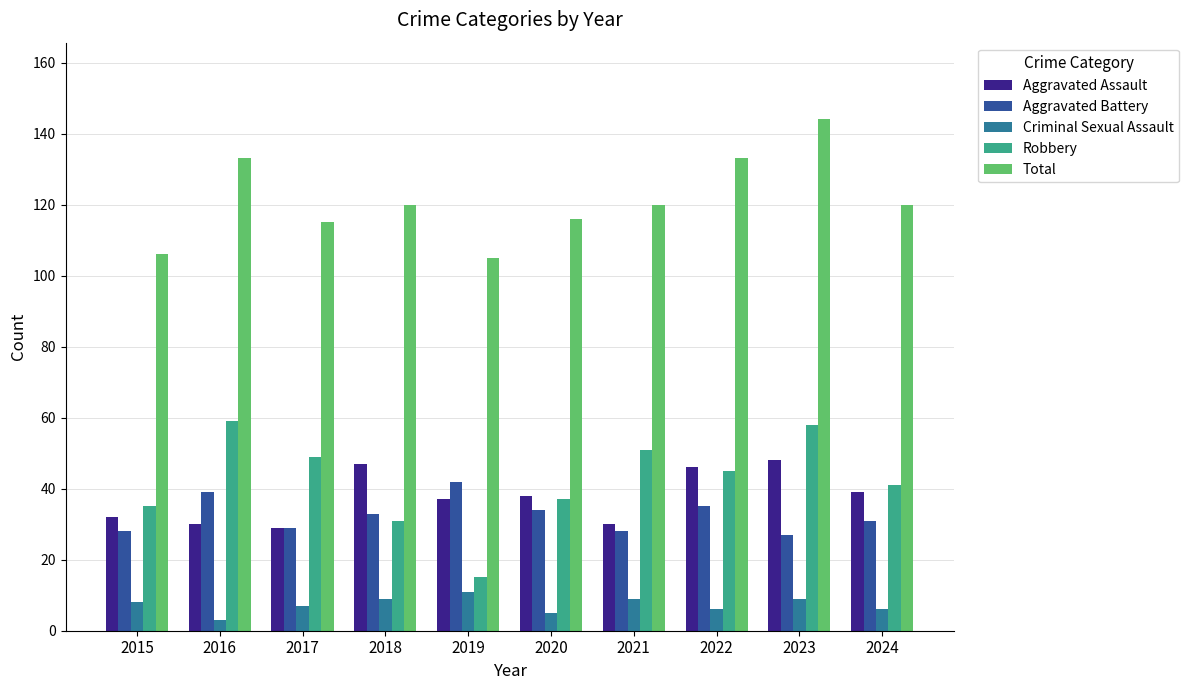

List the series in order of their peak value, lowest first.

Criminal Sexual Assault, Aggravated Battery, Aggravated Assault, Robbery, Total